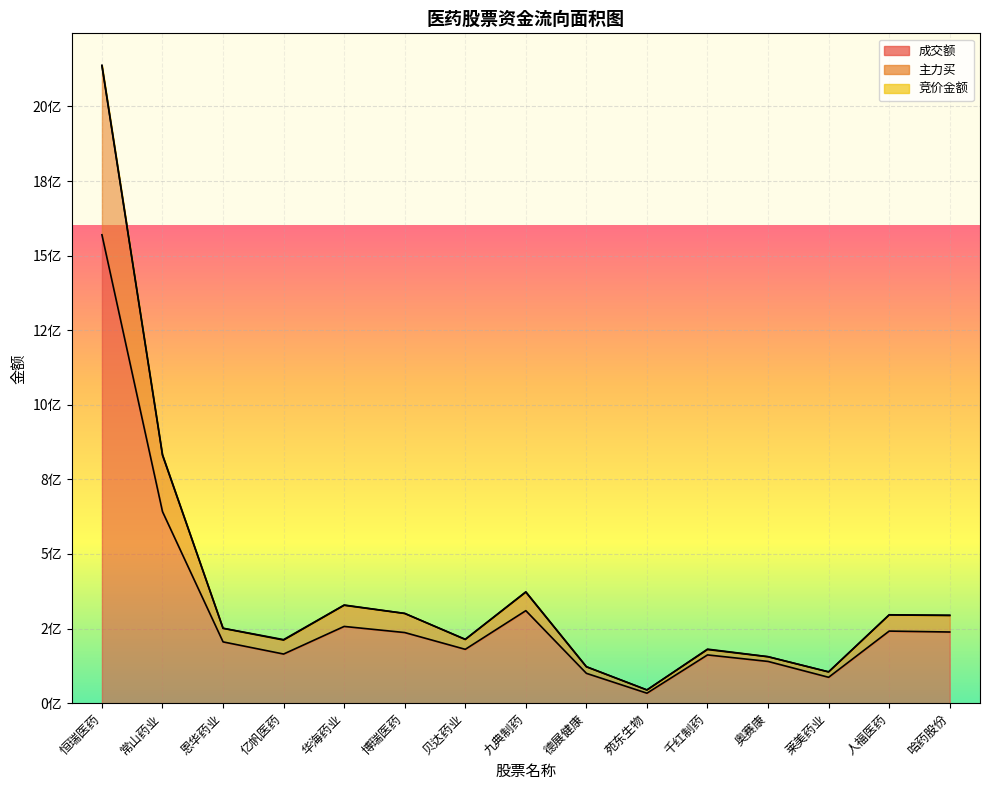

Reading left to right, transcribe all the data shown in this chart.

成交额: 1569811205	641904002	205416538	164681363	257220514	236713798	180499149	310061283	100038662	33461684	161741313	139901569	86740936	241602196	238523732
主力买: 2136073680	830789528	250754234	211427643	328037056	300661749	213447839	372050223	121969950	44274781	179693860	155520097	104668152	295631473	293811963